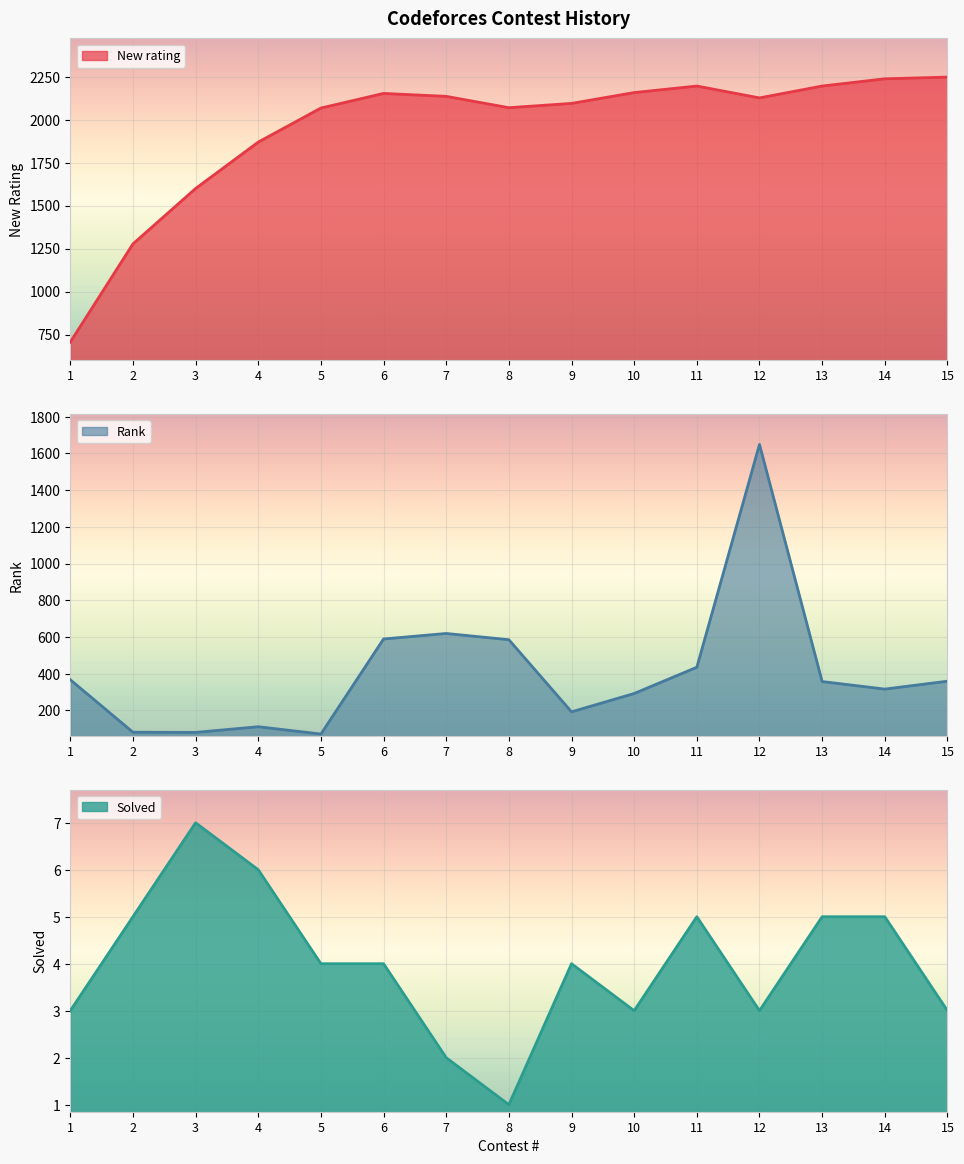

True or false: New rating and Rank intersect in this chart.

False